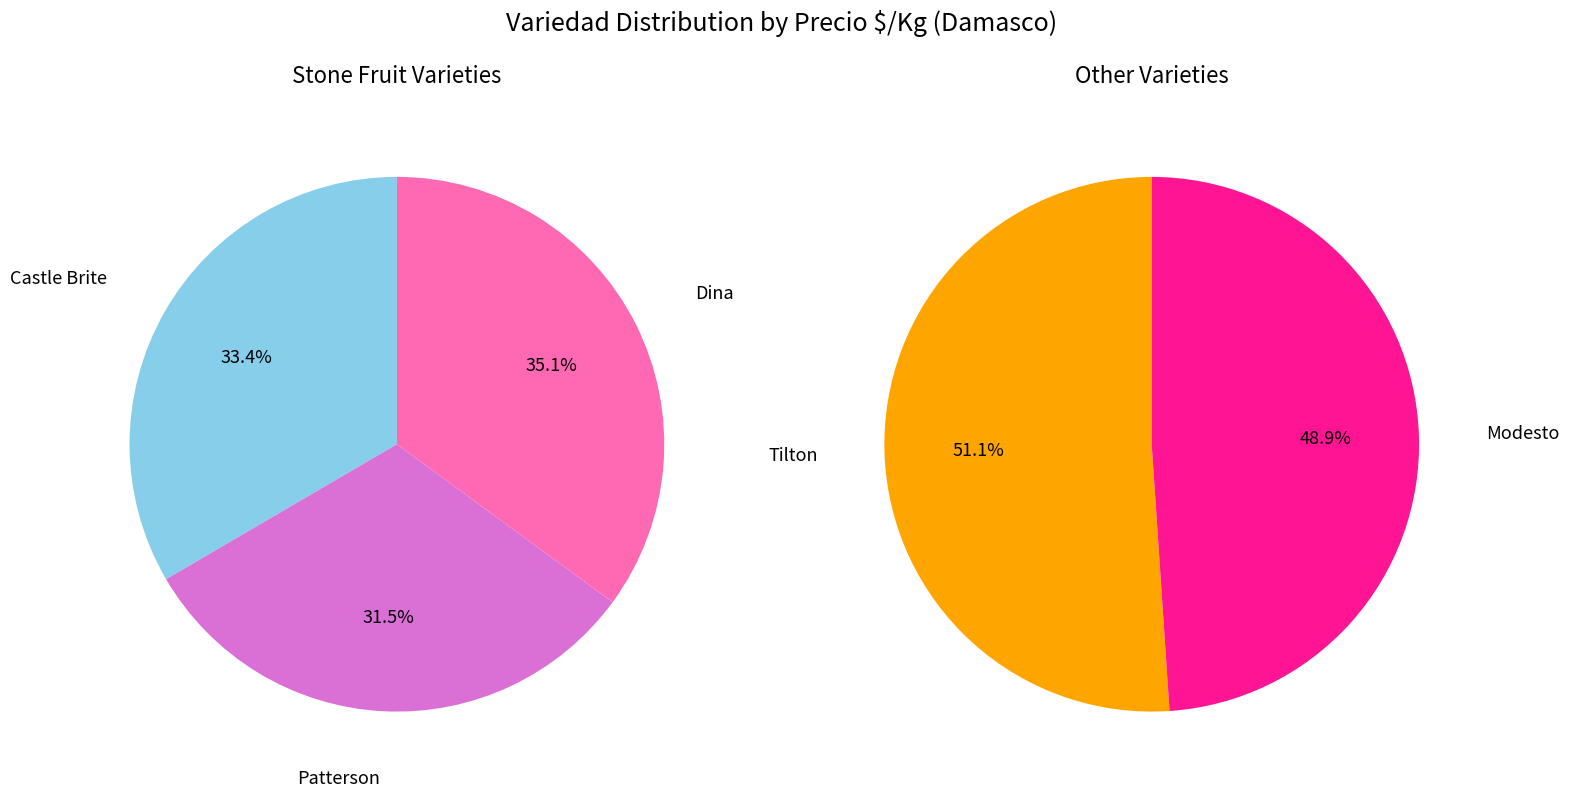

How many segments does this pie chart have?

5